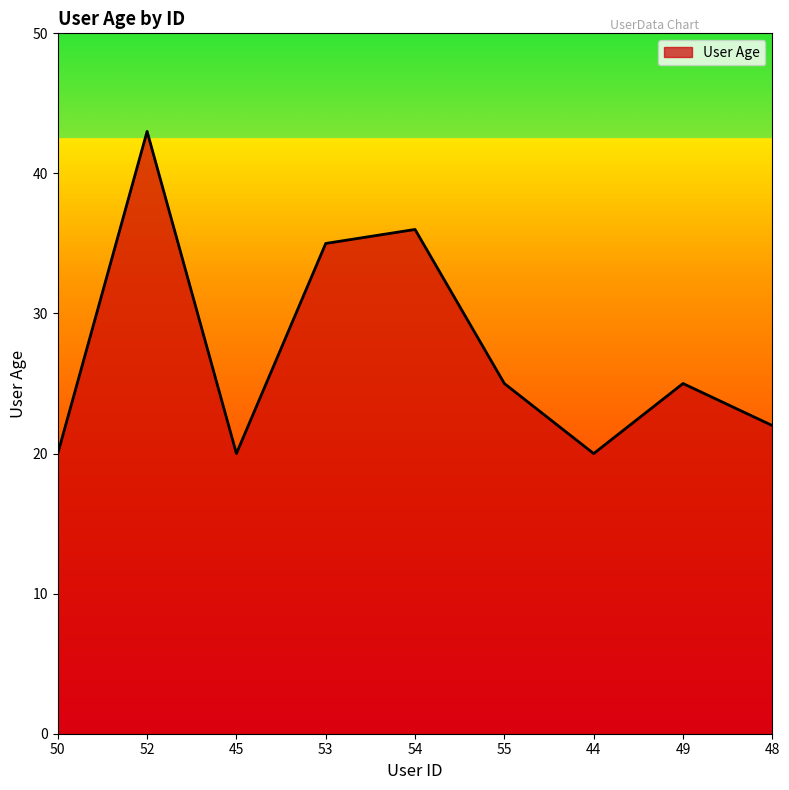

What is the approximate value at 54?

36